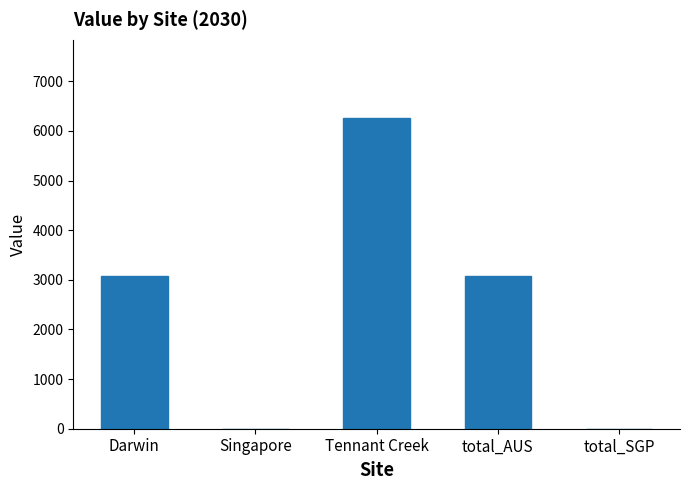

What is the maximum value shown in the chart?

6269.4